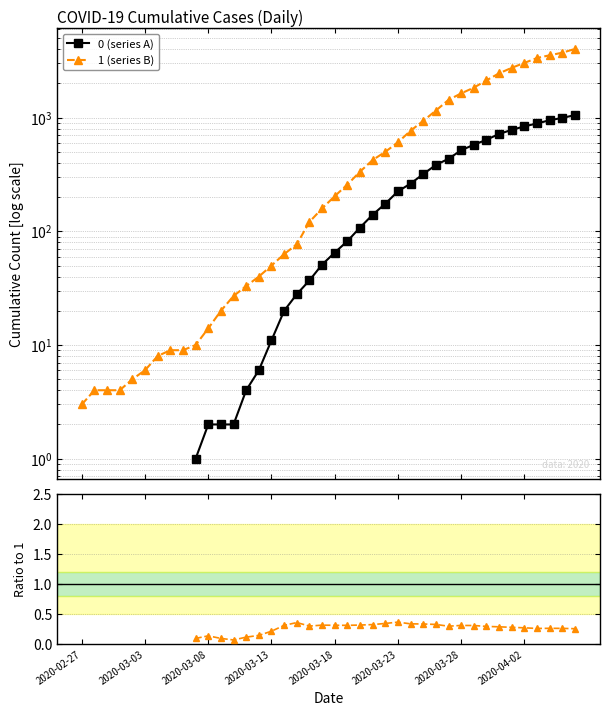

Is the value of 0 (series A) at 39 greater than the value of 0 / 1 at 32?

Yes